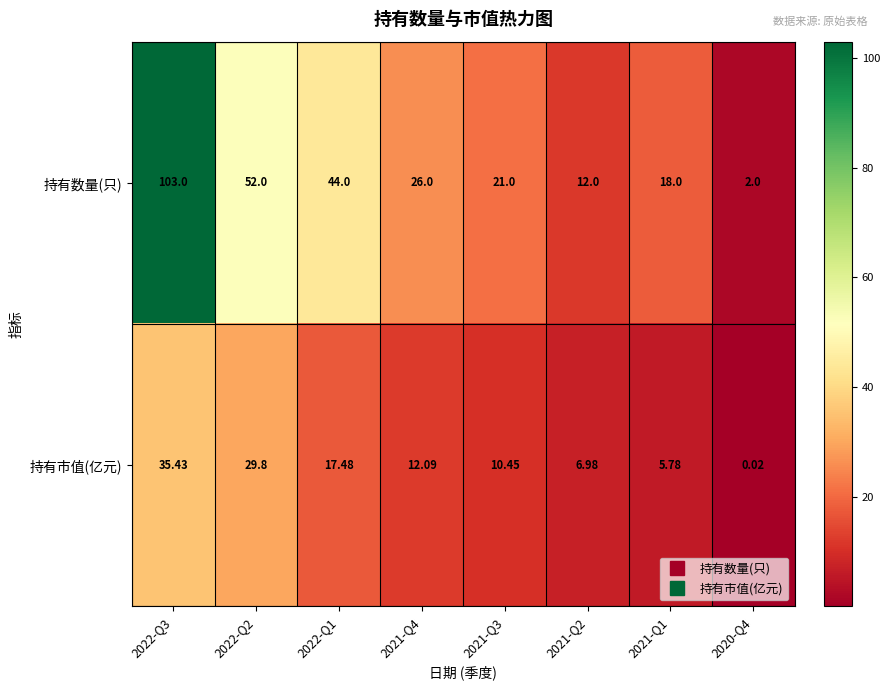

Which series has the largest total across all categories?

持有数量(只)